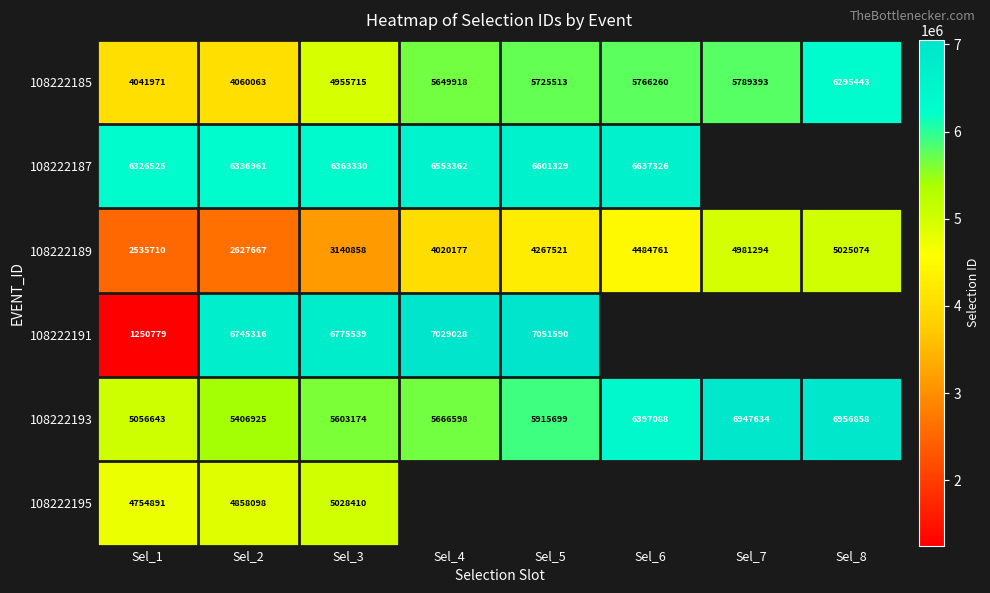

Is it true that 108222187 equals 6637326 at Sel_6?

True